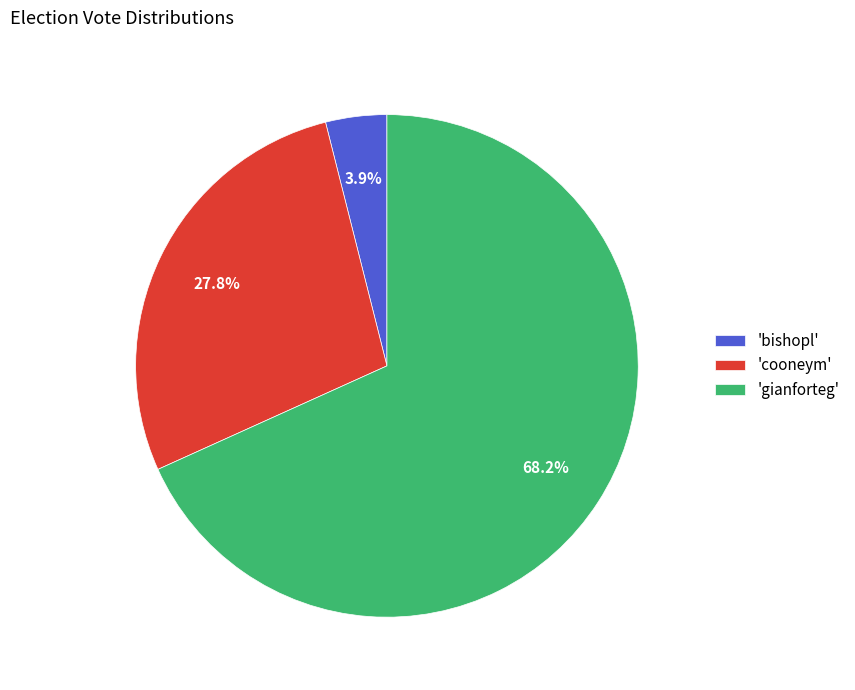

What is the total percentage of 'gianforteg' and 'bishopl'?

72.2%